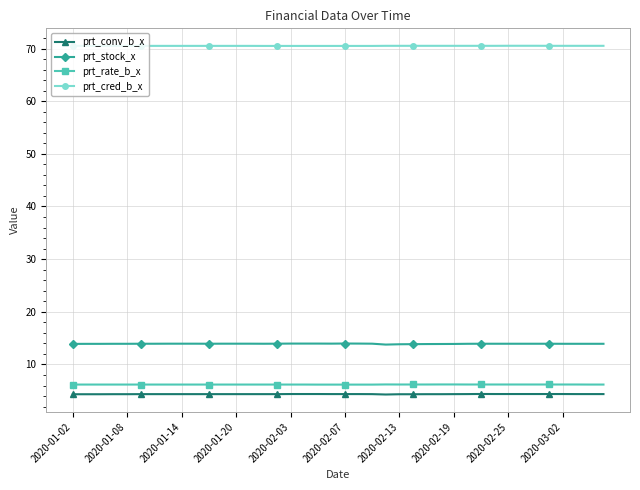

What is the value of the prt_conv_b_x point at the 8th from the left?

4.4